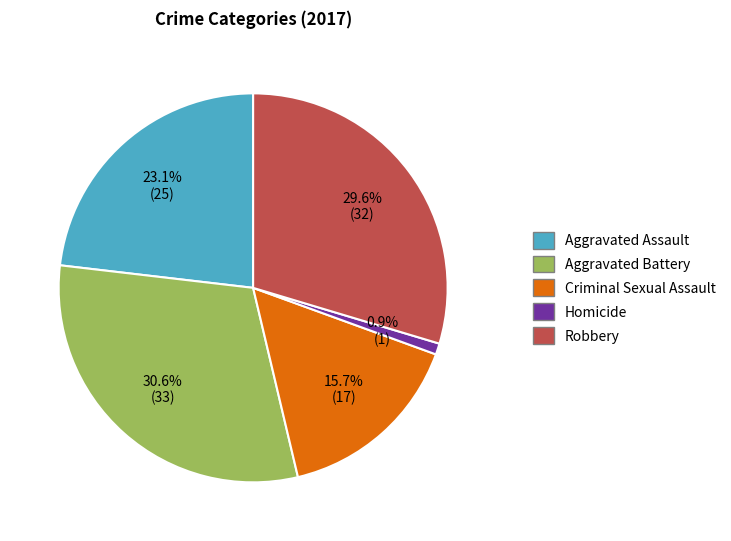

Combined, do Aggravated Battery and Robbery account for over 50%?

Yes